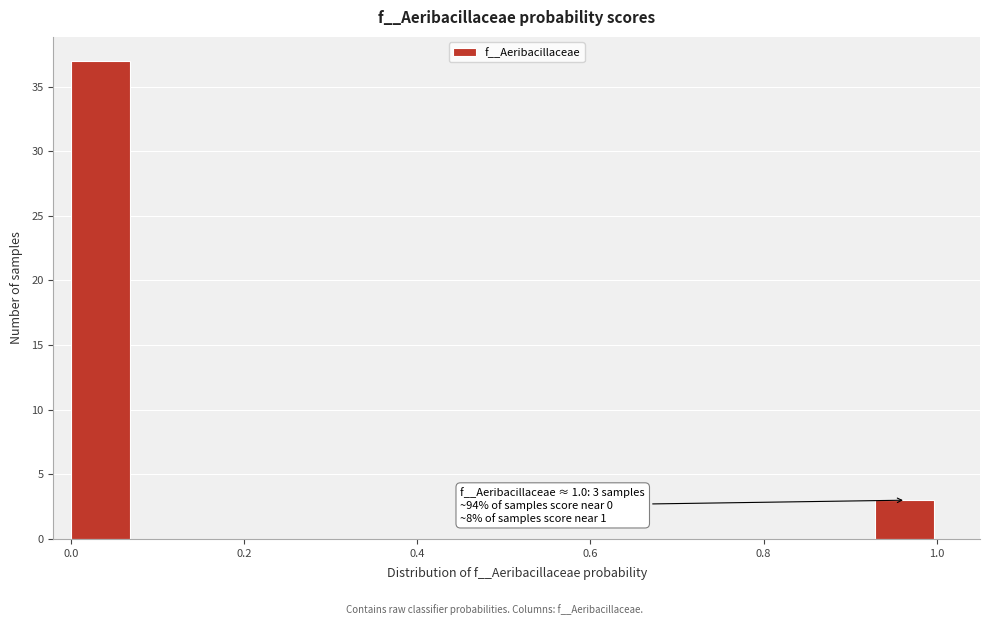

Read against the x-axis, roughly where is the centre of the tallest bar?

0.04